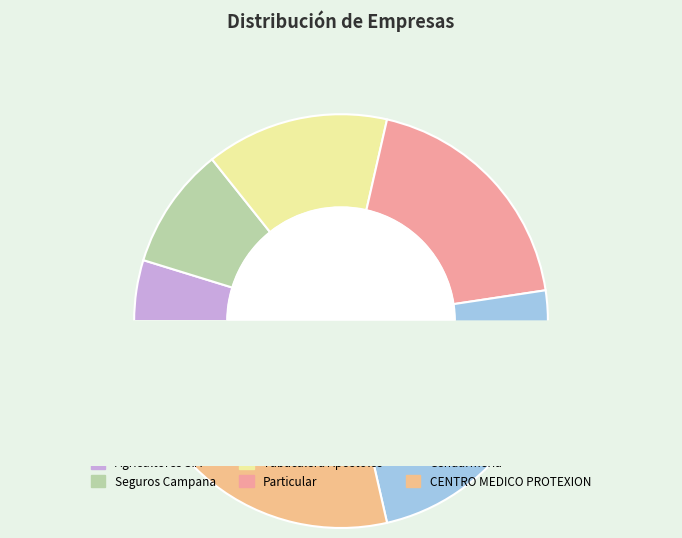

Which slice is the smallest?

Agricultores S.A